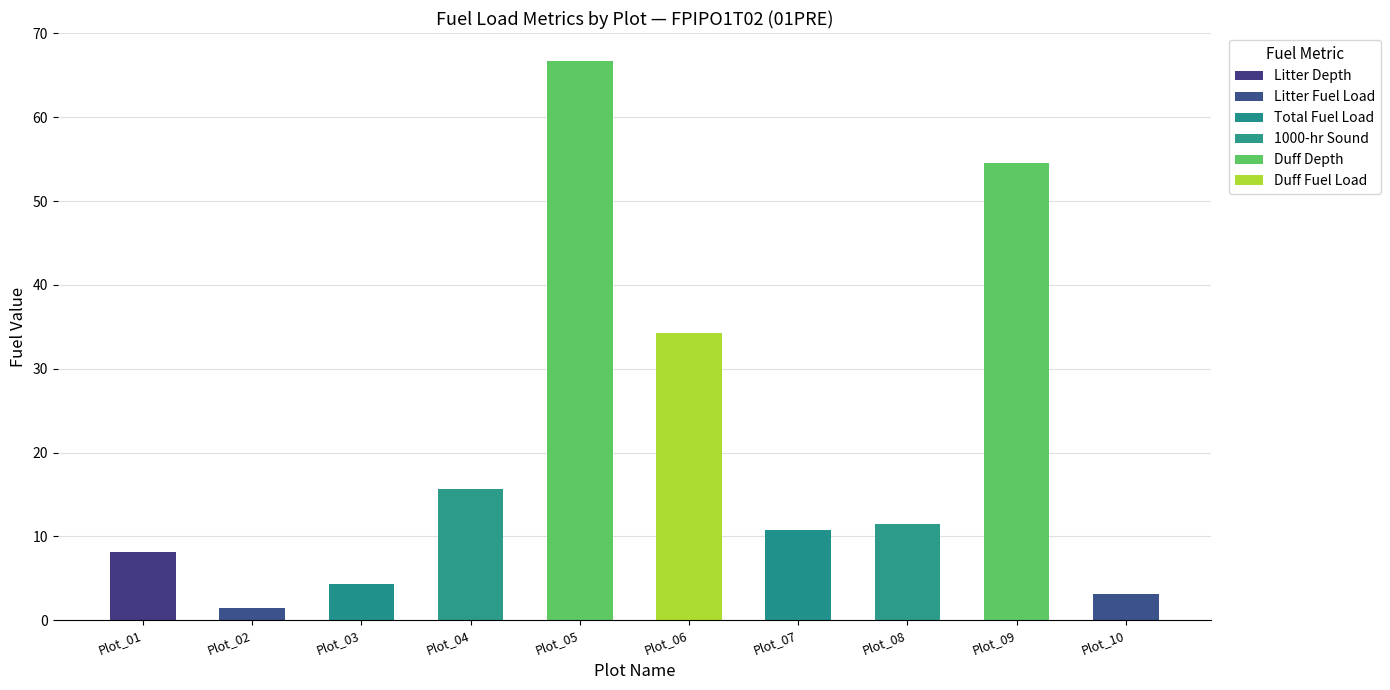

How many values in the Duff Fuel Load series are below 2?

4